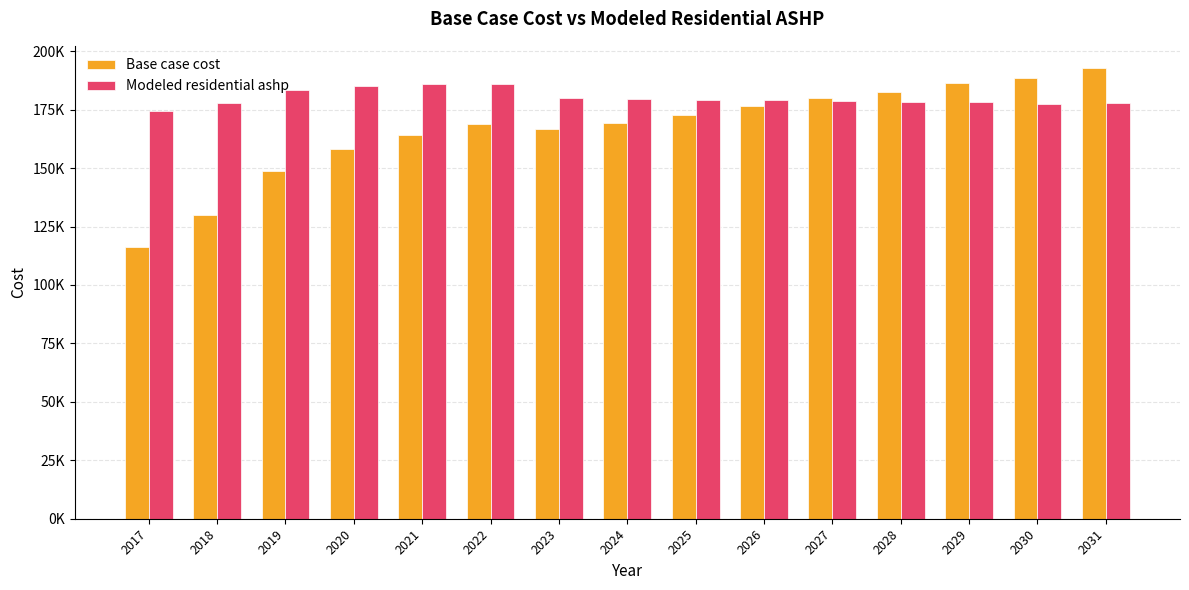

List the series in order of their overall mean, highest first.

Modeled residential ashp, Base case cost